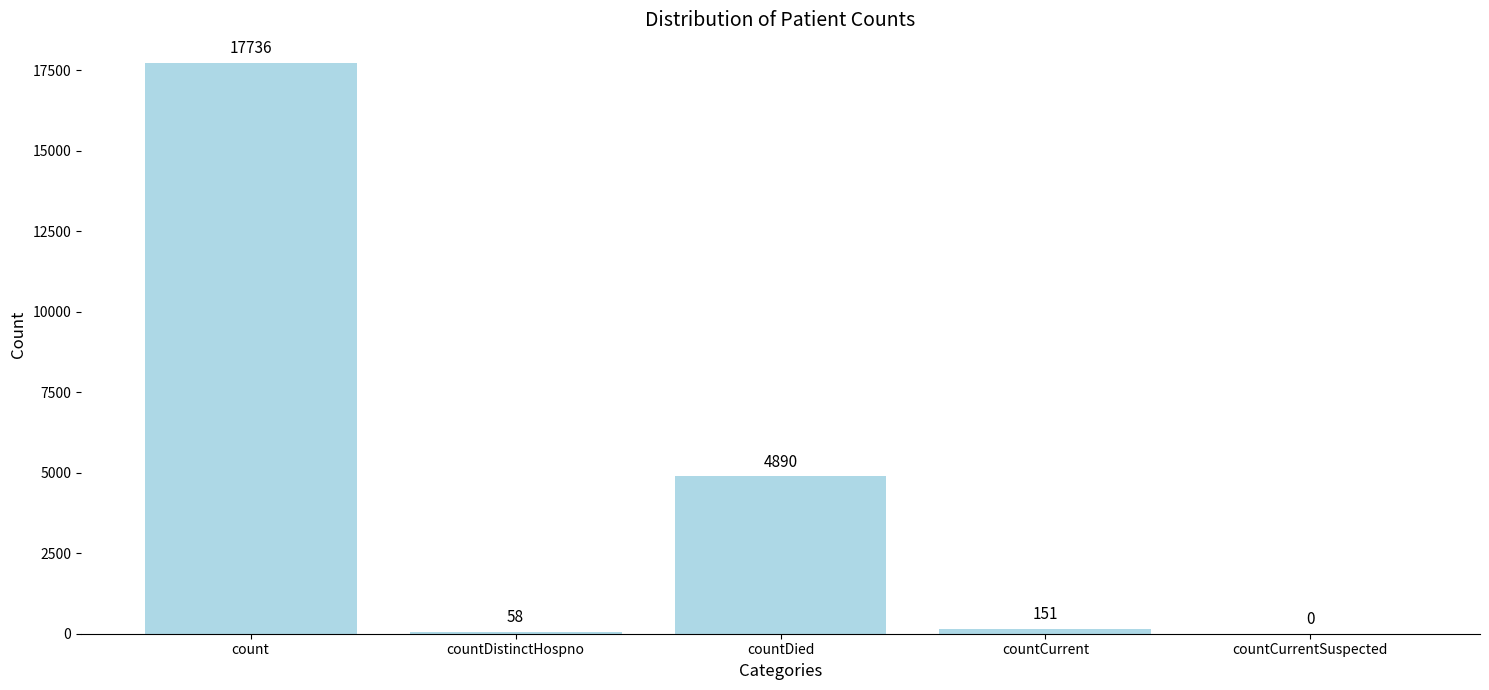

Are the bars horizontal?

No